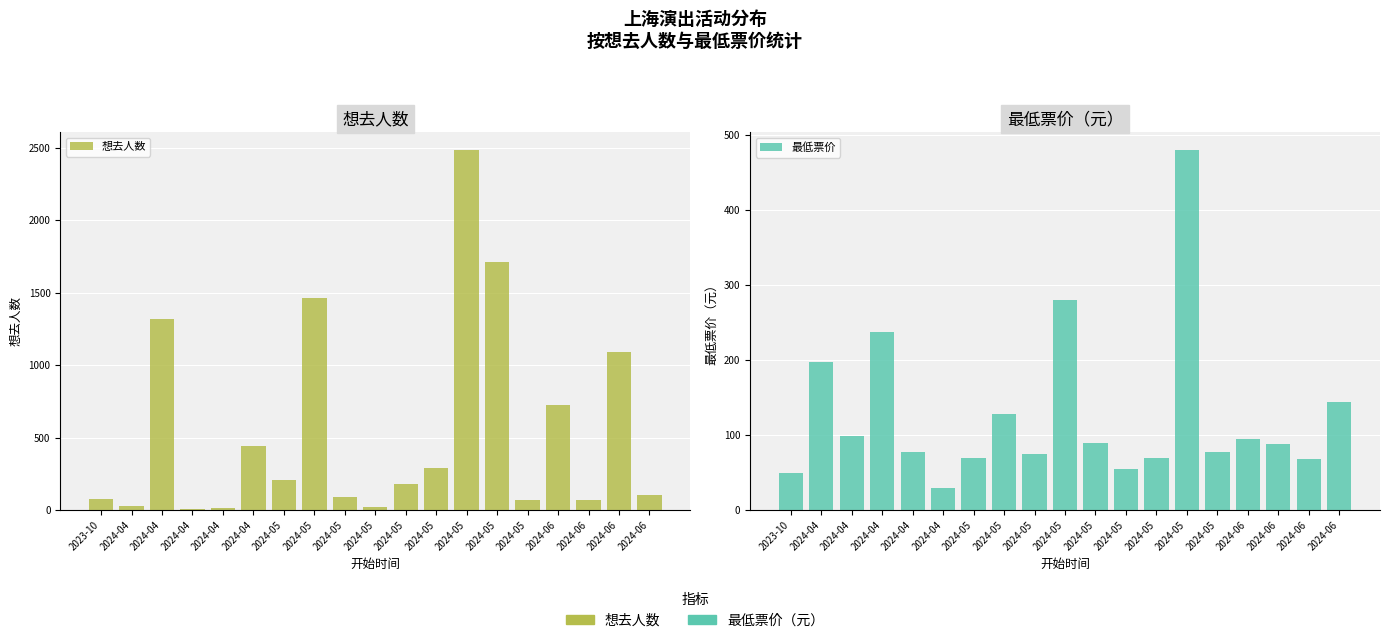

At how many categories does at least one series exceed 2108?

1